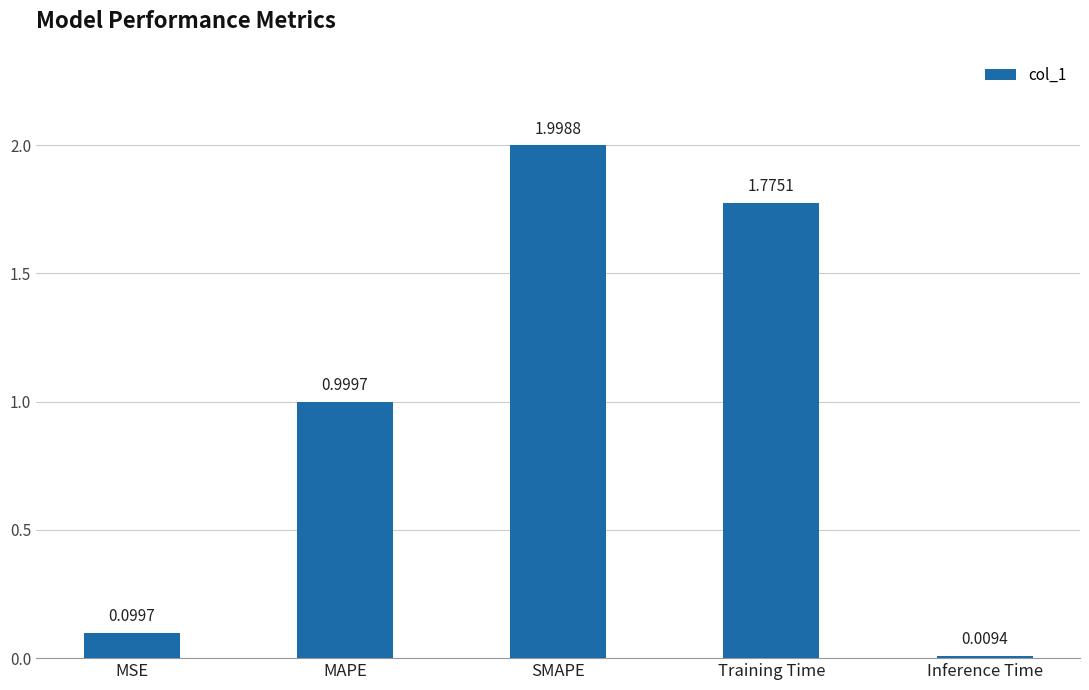

How many bars are there in total?

5